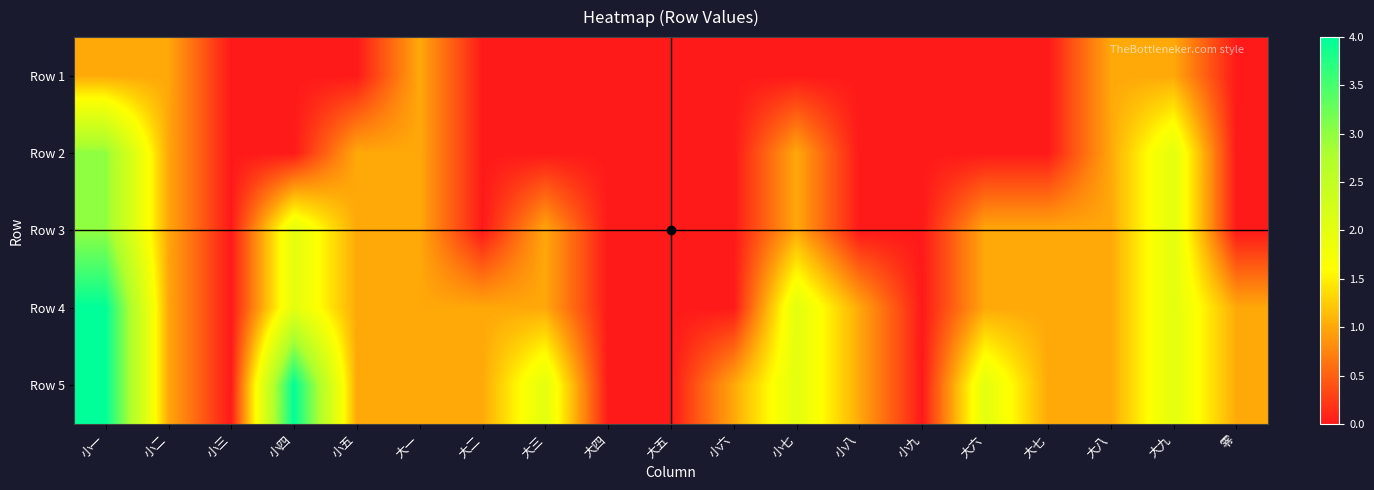

List the series in order of their overall mean, highest first.

Row 5, Row 4, Row 3, Row 2, Row 1